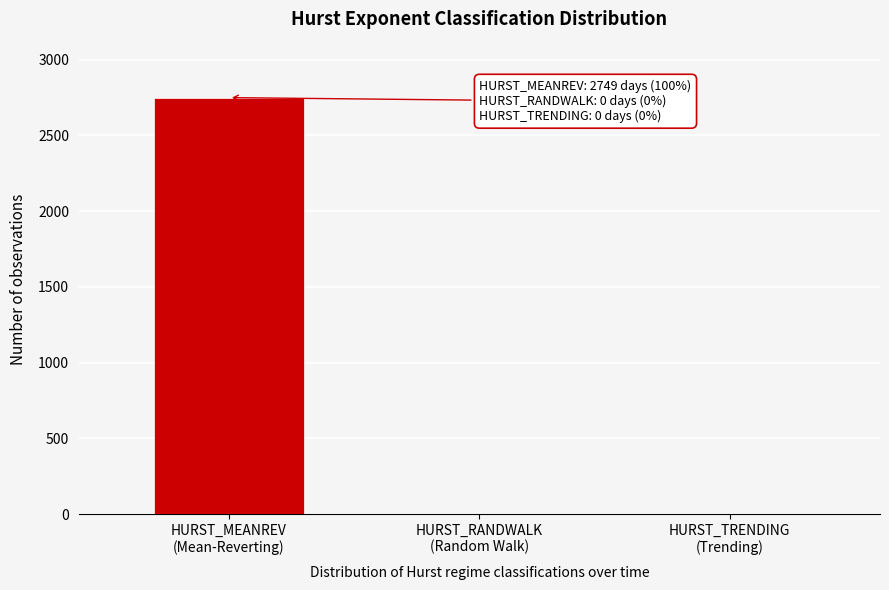

What is the maximum value shown in the chart?

2749